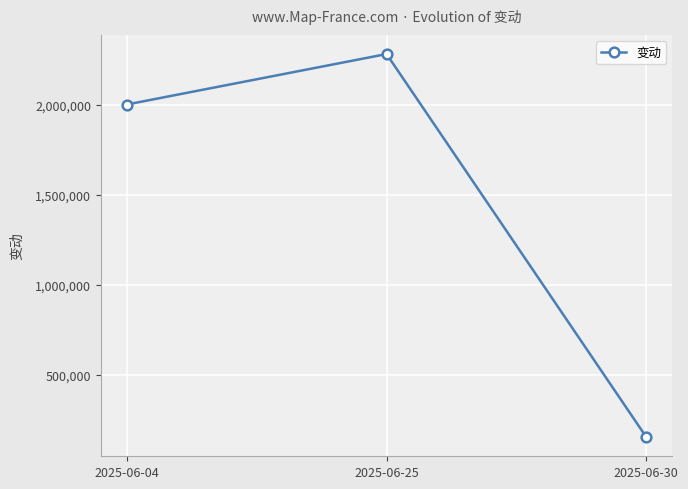

Reading right to left, list all the values displayed in this chart.

2025-06-30=154243	2025-06-25=2280000	2025-06-04=2000000